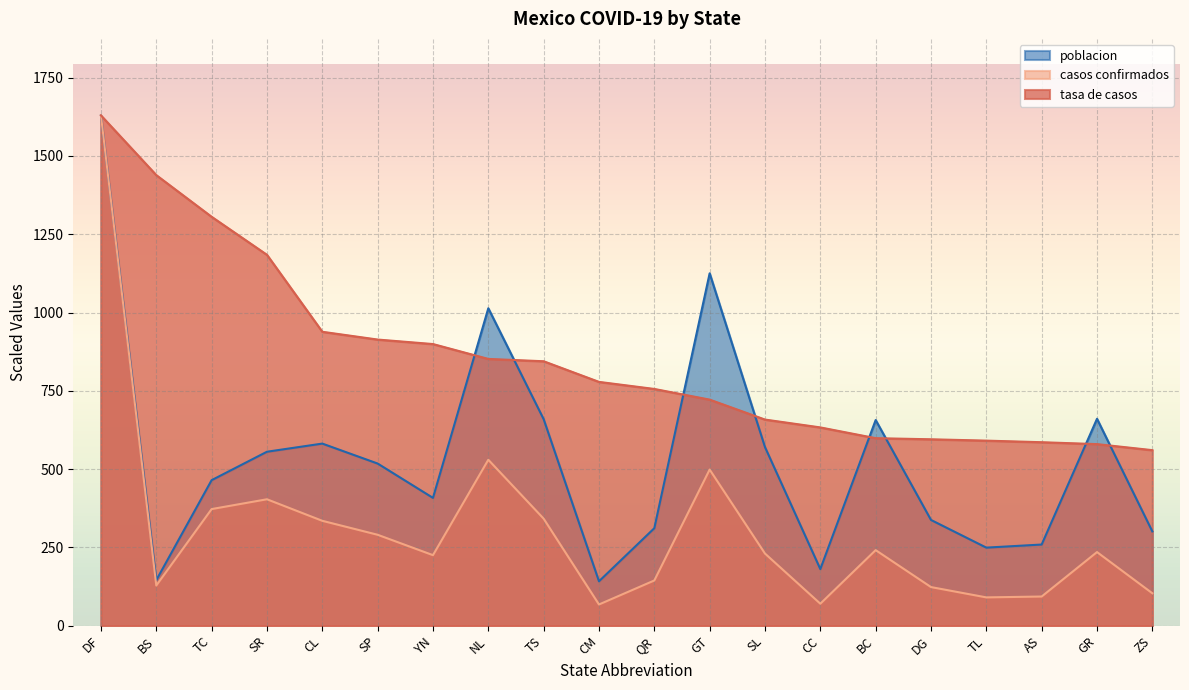

Is the value of casos confirmados at GT greater than the value of poblacion at NL?

No